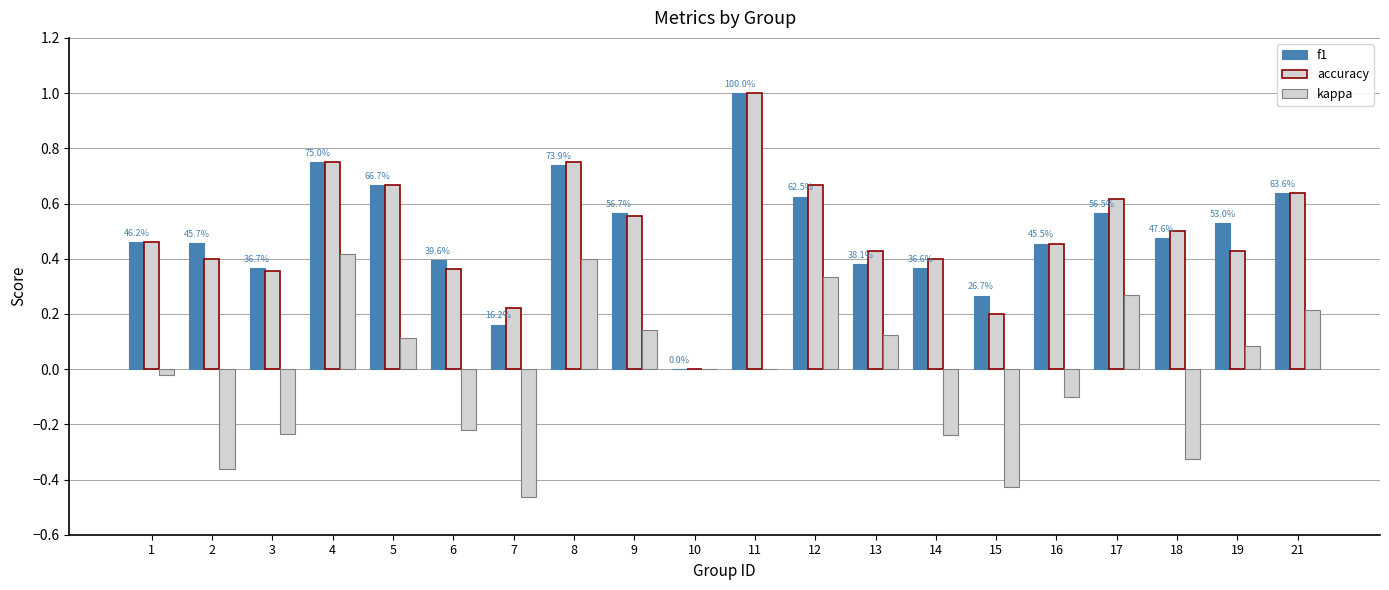

At which label is accuracy closest to 0?

10